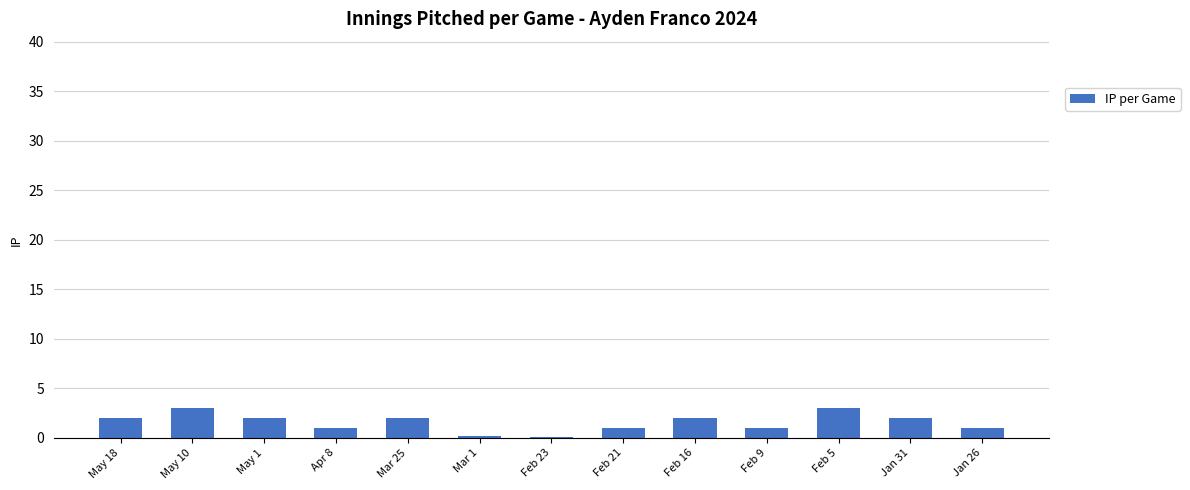

The value at Apr 8 is 1.0. True or false?

True